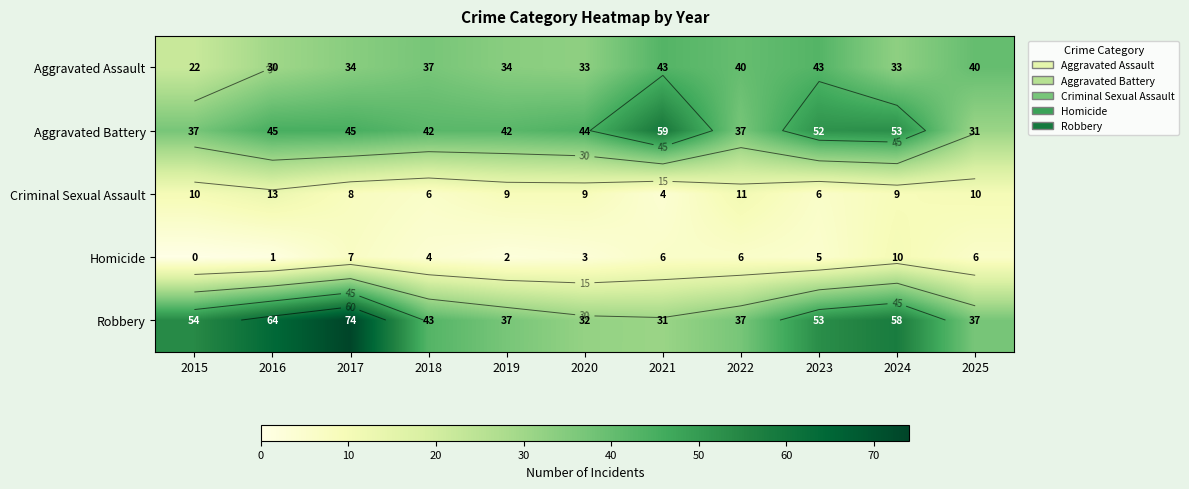

Rank the series at 2025 from lowest to highest value.

Homicide, Criminal Sexual Assault, Aggravated Battery, Robbery, Aggravated Assault